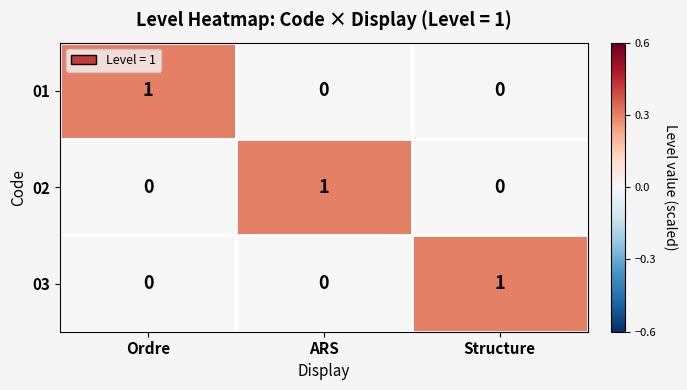

Is the value of 02 at ARS greater than the value of 03 at Ordre?

Yes